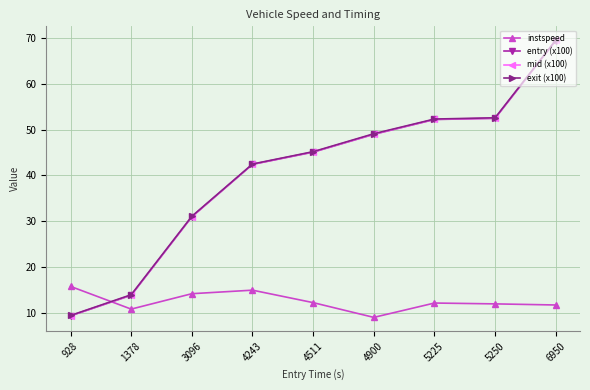

What is the value of the instspeed point at the 3rd from the left?

14.1